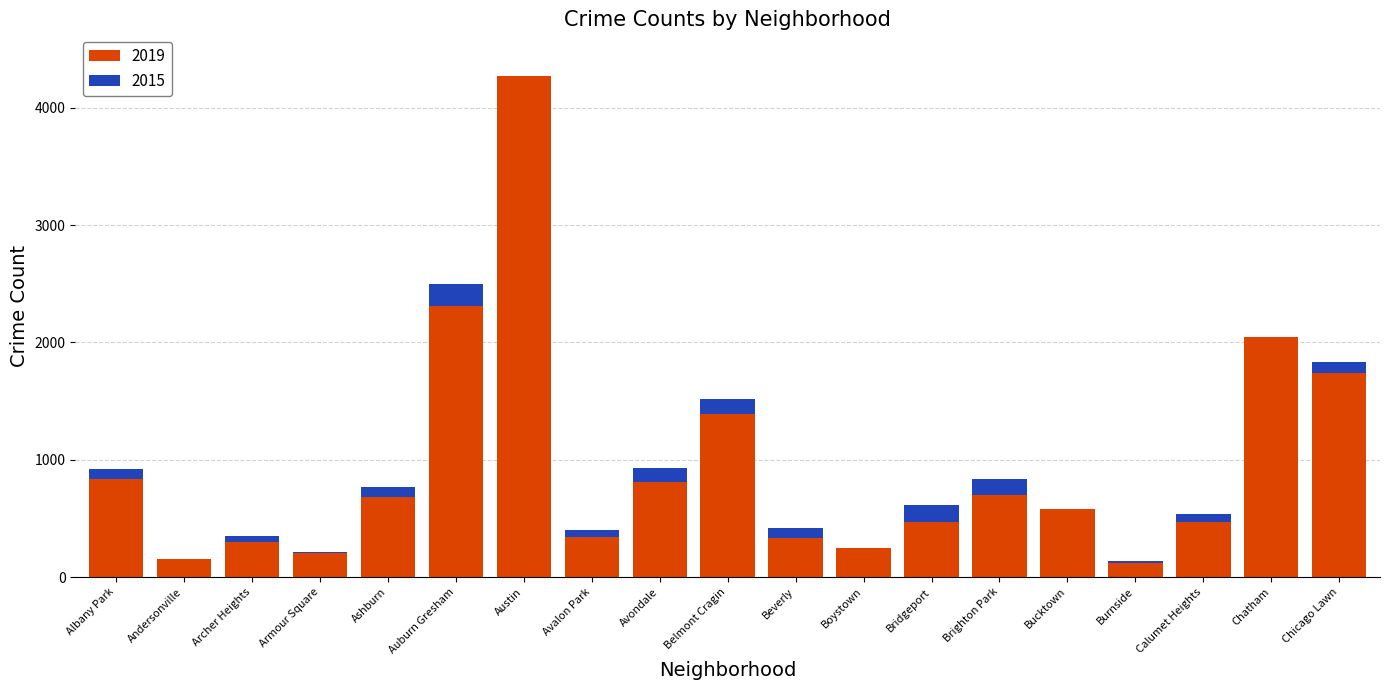

At which category is the sum across all series the highest?

Austin